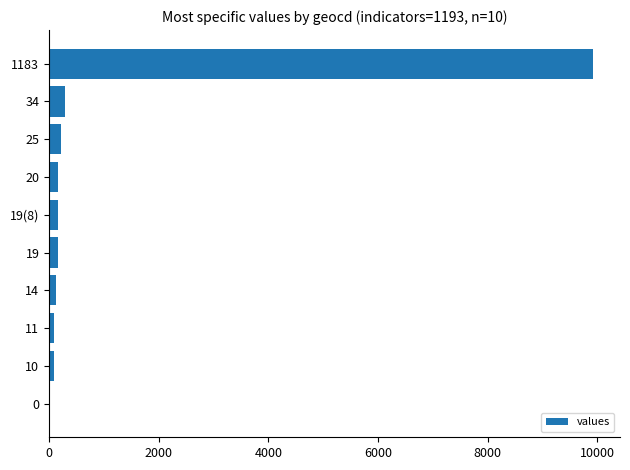

The value at 1183 is 9916. True or false?

True